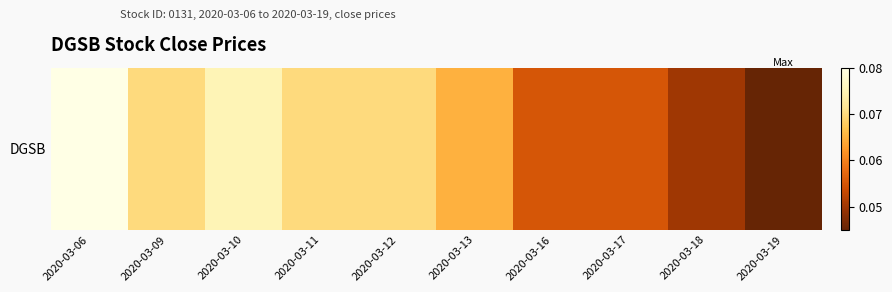

Reading left to right, extract all data points from this chart.

2020-03-06=0.1	2020-03-09=0.1	2020-03-10=0.1	2020-03-11=0.1	2020-03-12=0.1	2020-03-13=0.1	2020-03-16=0.1	2020-03-17=0.1	2020-03-18=0.1	2020-03-19=0.0